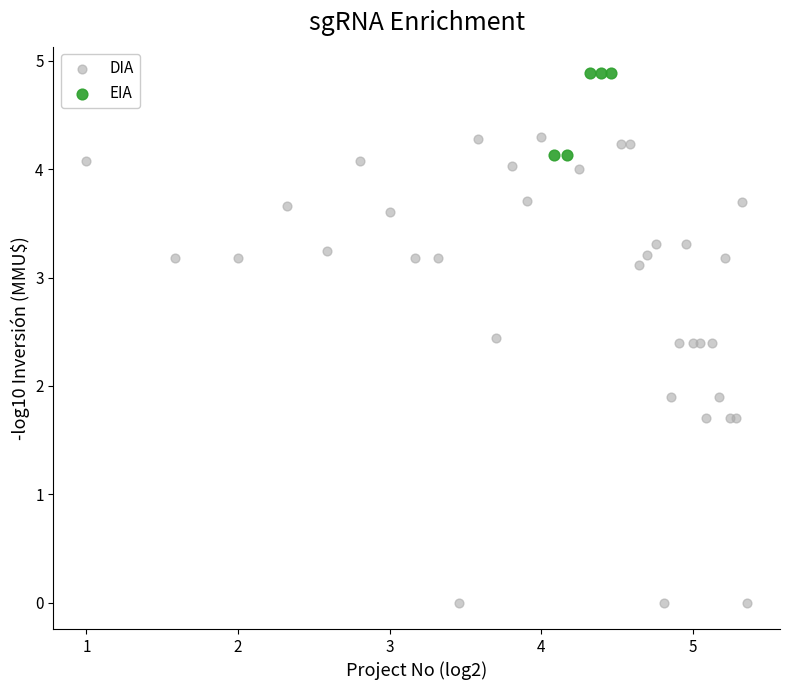

Which series has the largest Y range (max minus min)?

DIA